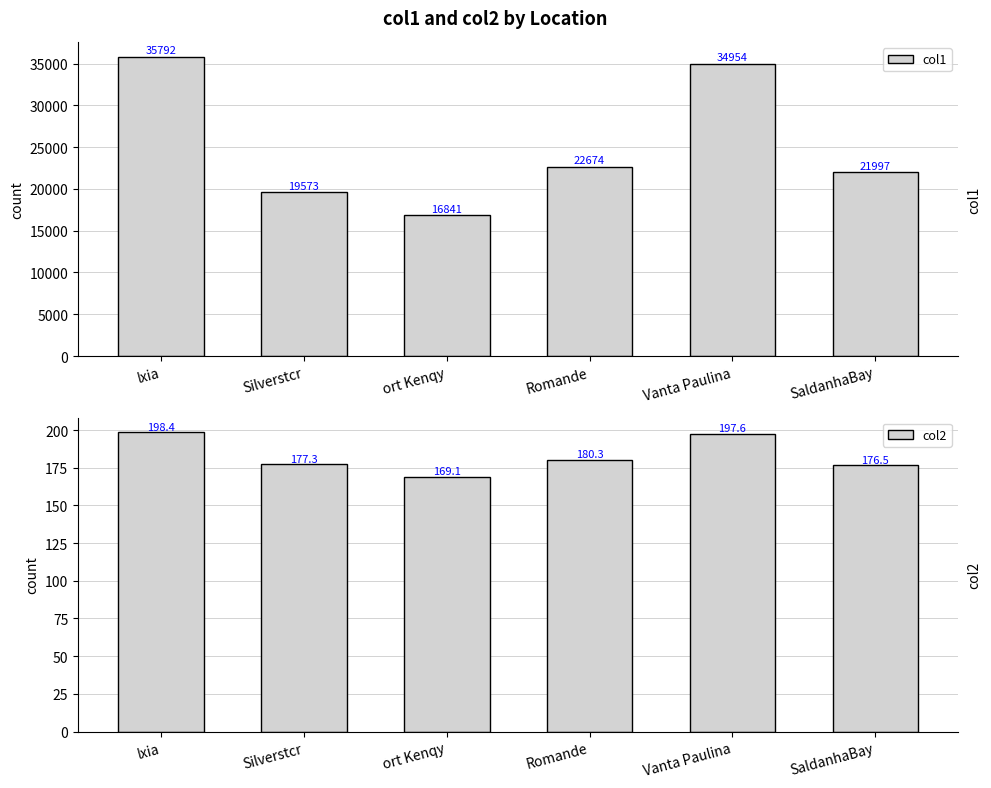

Which label corresponds to the smallest value in the chart?

ort Kenqy